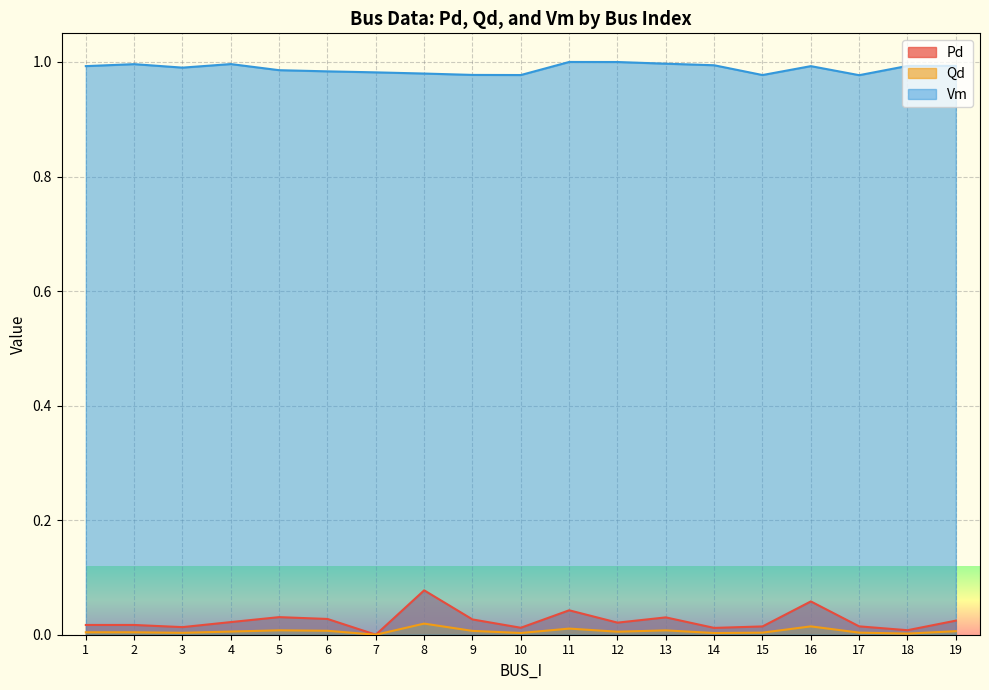

What are all the series names shown in the legend?

Pd, Qd, Vm